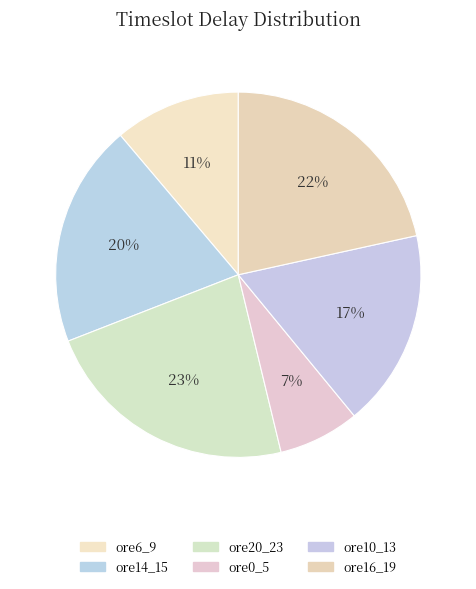

Count the number of slices in the pie.

6